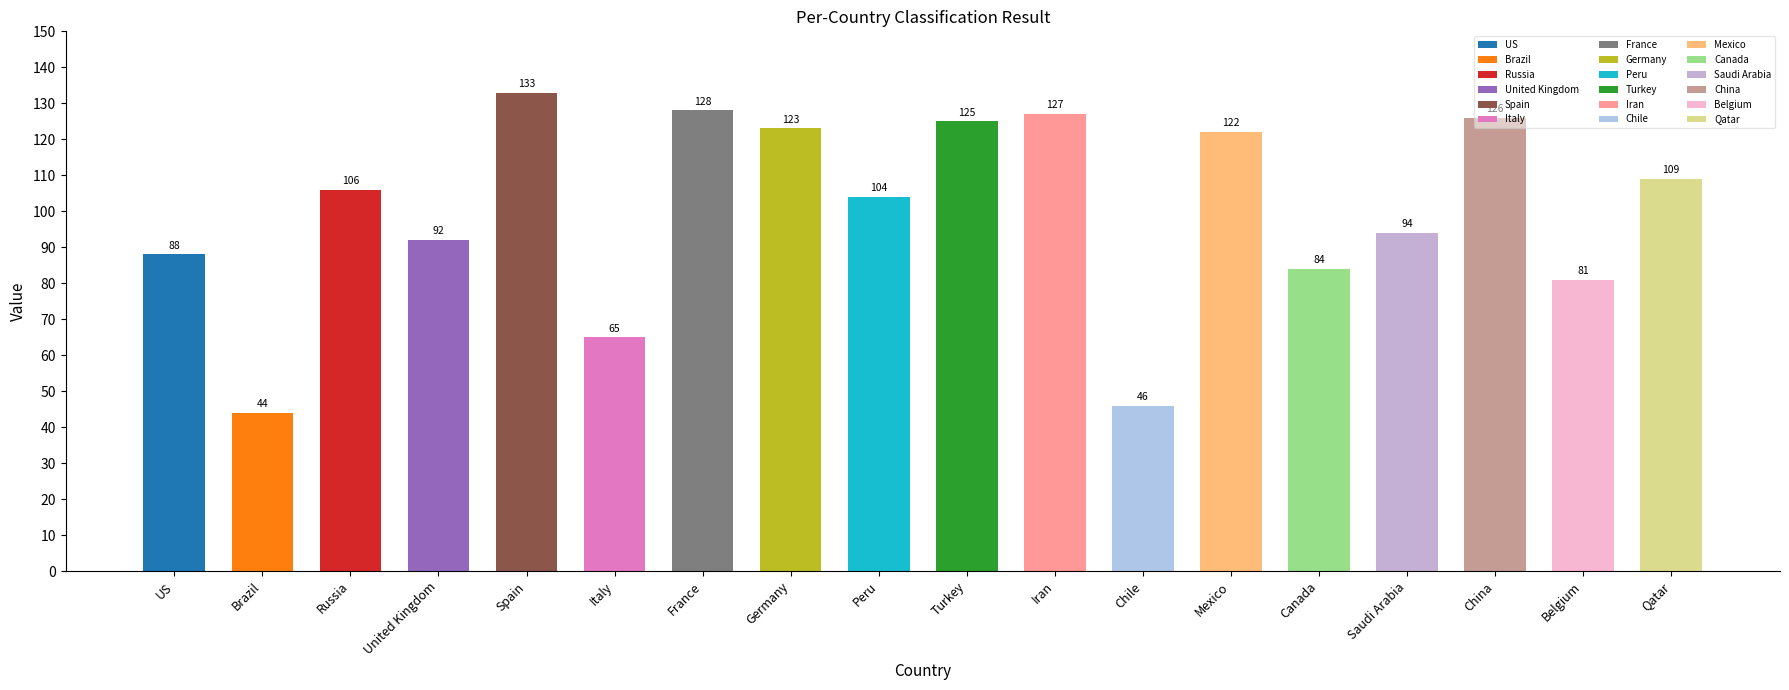

Does the chart contain stacked bars?

No